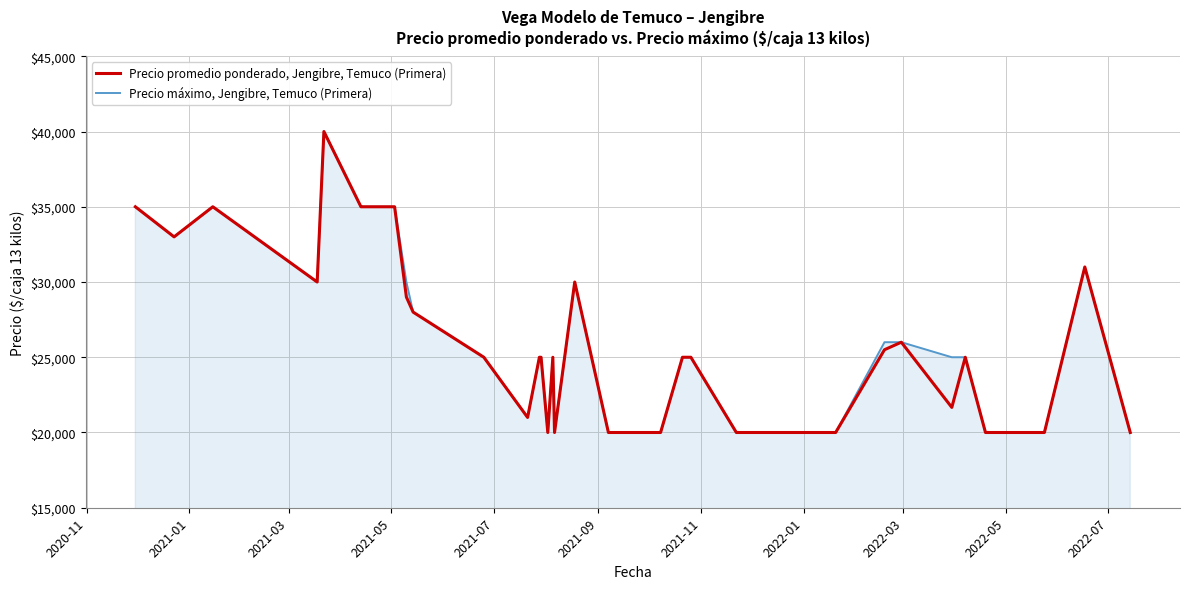

What is the lowest value of the Precio máximo, Jengibre, Temuco (Primera) series?

20000